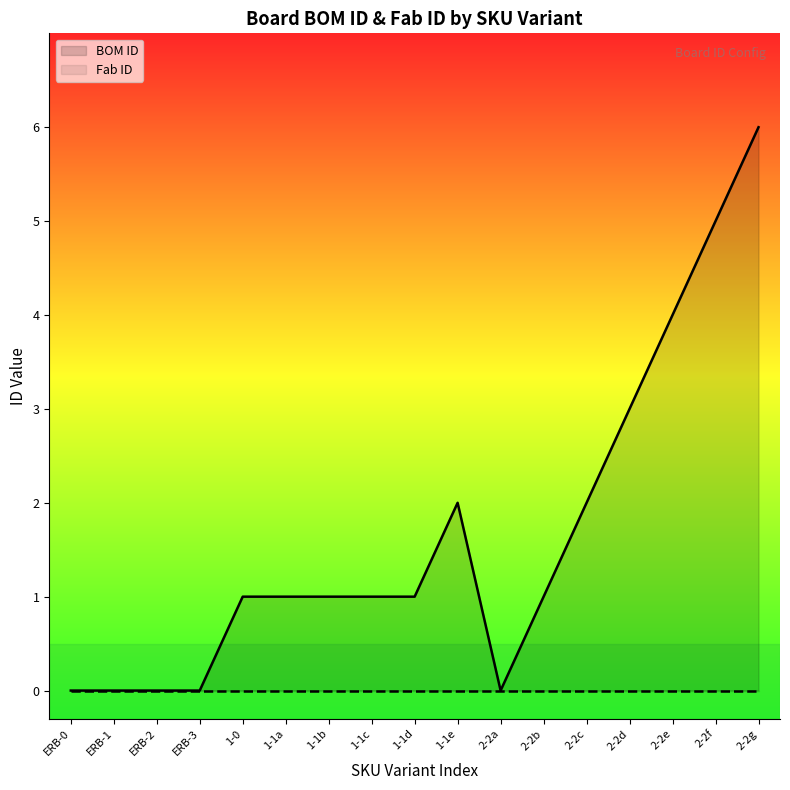

List the labels in order of value, largest first.

2-2g, 2-2f, 2-2e, 2-2d, 1-1e, 2-2c, 1-0, 1-1a, 1-1b, 1-1c, 1-1d, 2-2b, ERB-0, ERB-1, ERB-2, ERB-3, 2-2a